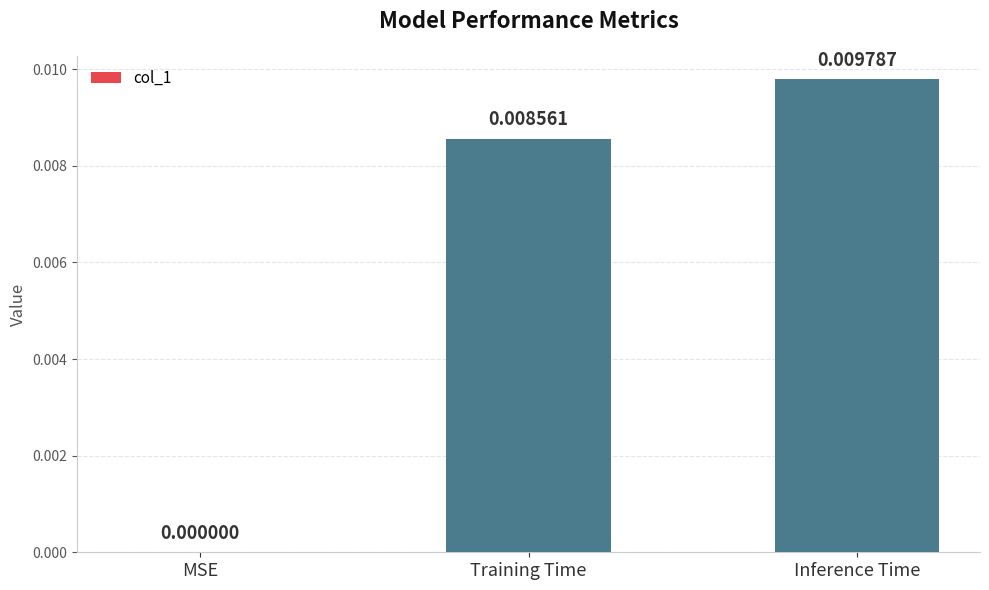

At which label is the value closest to 0?

MSE